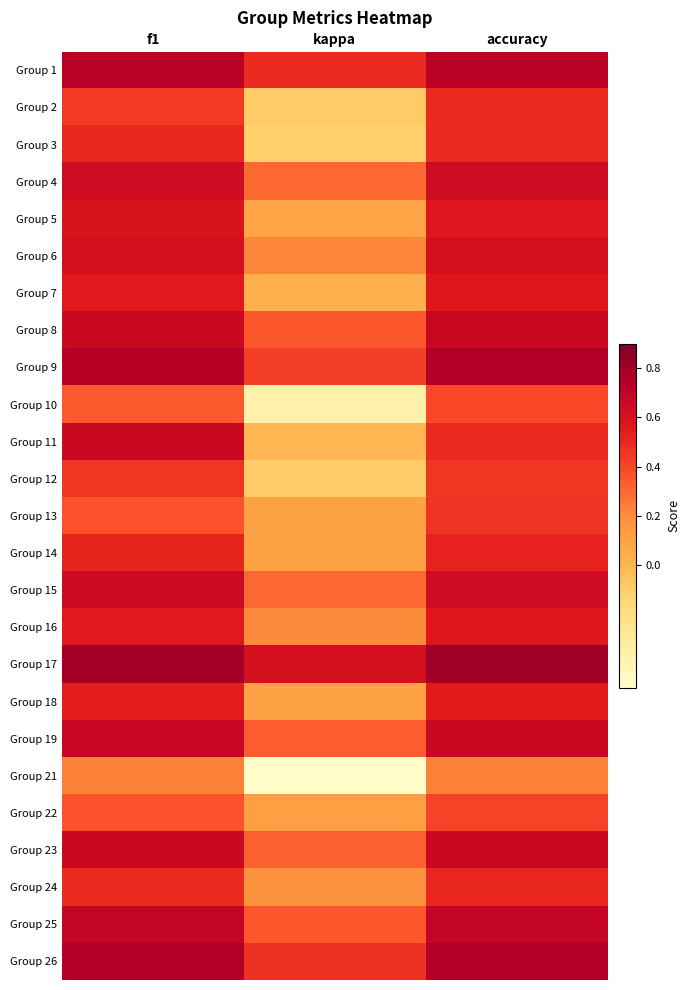

Reading left to right, list all the values displayed in this chart.

Group 1: f1=0.7	kappa=0.5	accuracy=0.7
Group 2: f1=0.4	kappa=-0.1	accuracy=0.5
Group 3: f1=0.5	kappa=-0.1	accuracy=0.5
Group 4: f1=0.6	kappa=0.3	accuracy=0.6
Group 5: f1=0.6	kappa=0.1	accuracy=0.6
Group 6: f1=0.6	kappa=0.2	accuracy=0.6
Group 7: f1=0.6	kappa=0.0	accuracy=0.6
Group 8: f1=0.7	kappa=0.4	accuracy=0.7
Group 9: f1=0.7	kappa=0.4	accuracy=0.8
Group 10: f1=0.3	kappa=-0.4	accuracy=0.4
Group 11: f1=0.7	kappa=0.0	accuracy=0.5
Group 12: f1=0.5	kappa=-0.1	accuracy=0.5
Group 13: f1=0.4	kappa=0.1	accuracy=0.5
Group 14: f1=0.5	kappa=0.1	accuracy=0.5
Group 15: f1=0.6	kappa=0.3	accuracy=0.6
Group 16: f1=0.6	kappa=0.2	accuracy=0.6
Group 17: f1=0.8	kappa=0.6	accuracy=0.8
Group 18: f1=0.5	kappa=0.1	accuracy=0.5
Group 19: f1=0.7	kappa=0.3	accuracy=0.7
Group 21: f1=0.2	kappa=-0.5	accuracy=0.2
Group 22: f1=0.4	kappa=0.1	accuracy=0.4
Group 23: f1=0.7	kappa=0.3	accuracy=0.7
Group 24: f1=0.5	kappa=0.2	accuracy=0.5
Group 25: f1=0.7	kappa=0.4	accuracy=0.7
Group 26: f1=0.8	kappa=0.5	accuracy=0.8